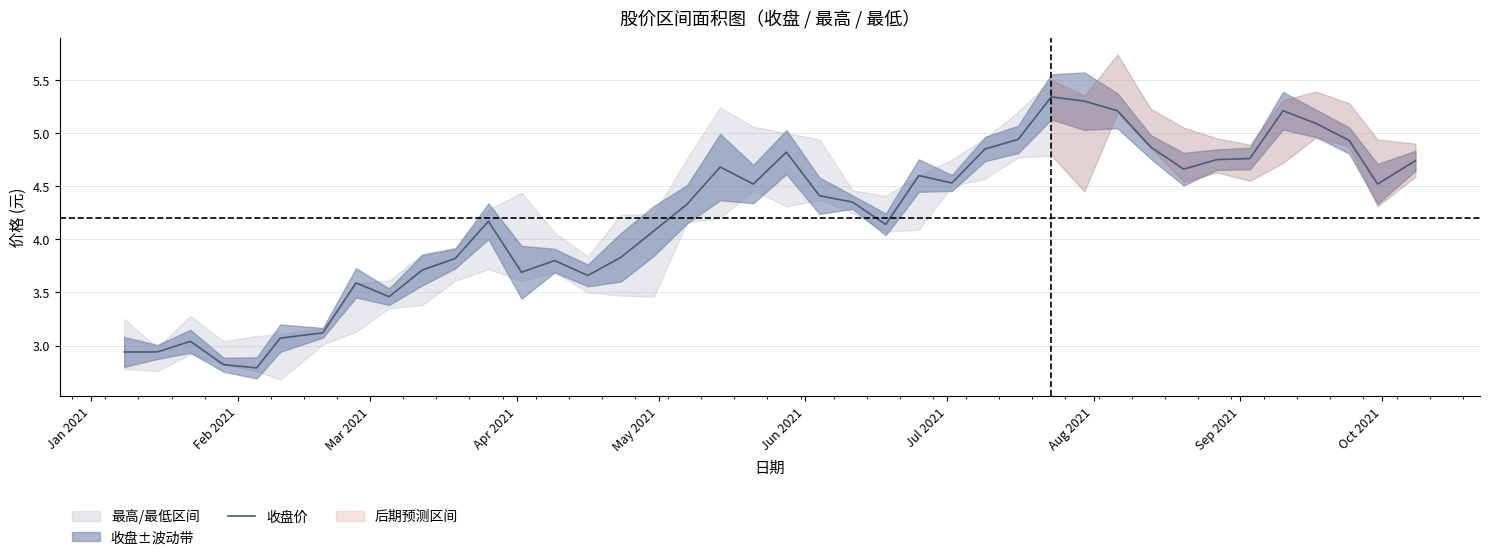

Reading left to right, extract all data points from this chart.

2.9	2.9	3.0	2.8	2.8	3.1	3.1	3.6	3.5	3.7	3.8	4.2	3.7	3.8	3.7	3.8	4.1	4.3	4.7	4.5	4.8	4.4	4.3	4.1	4.6	4.5	4.8	4.9	5.3	5.3	5.2	4.9	4.7	4.8	4.8	5.2	5.1	4.9	4.5	4.7